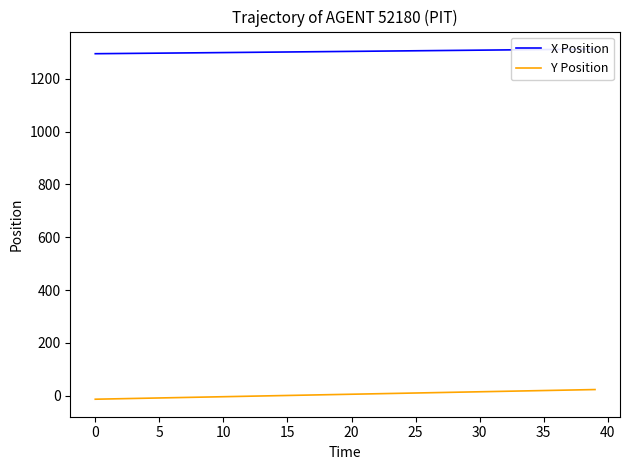

True or false: X Position and Y Position intersect in this chart.

False